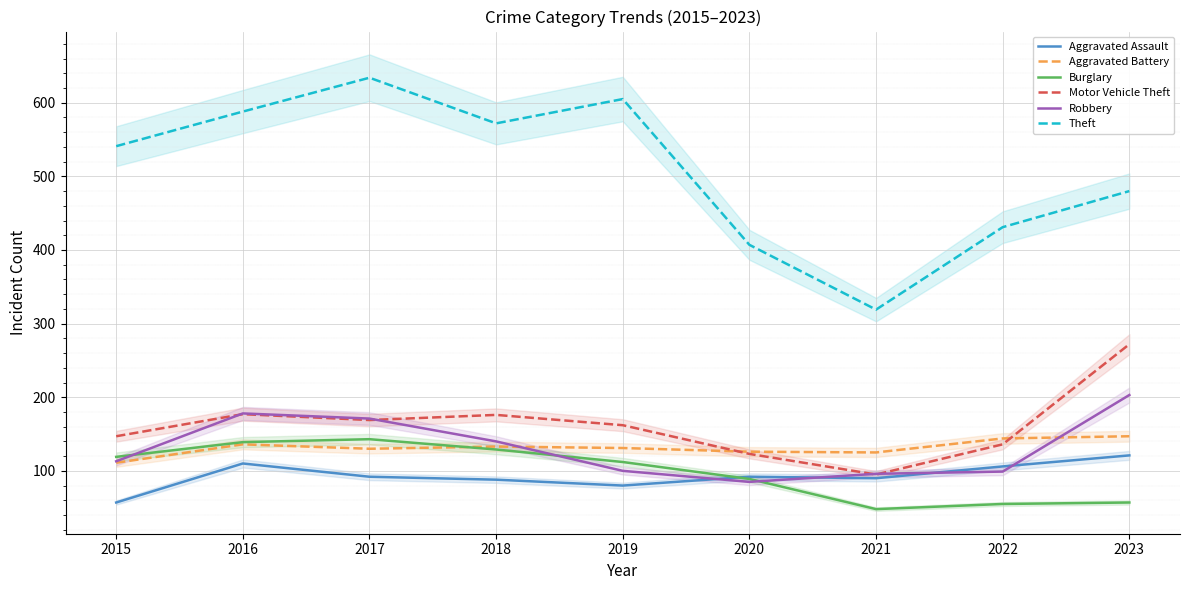

The value of Robbery at 2016 is 178. True or false?

True